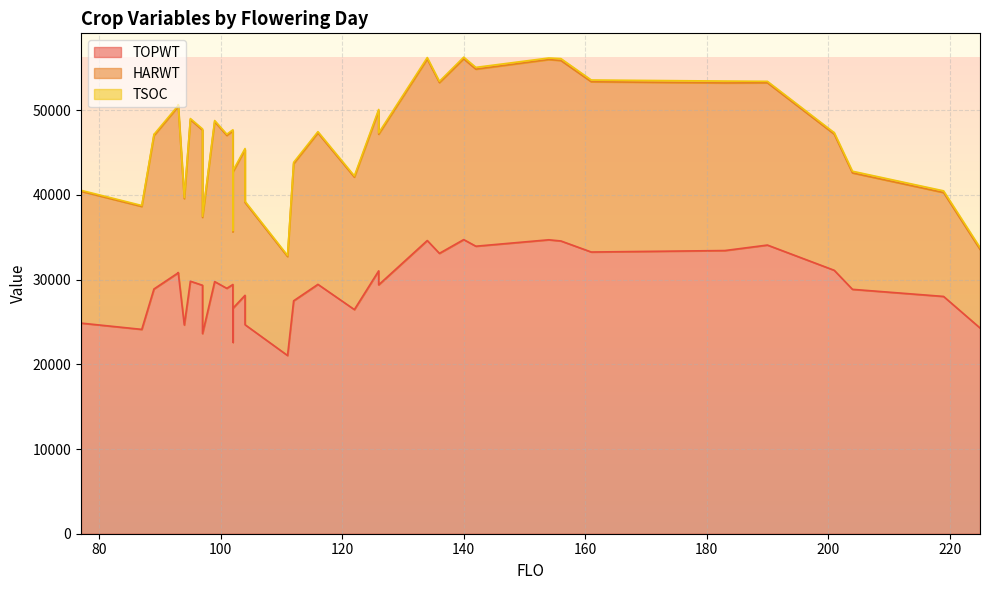

What is the smallest value displayed?

114